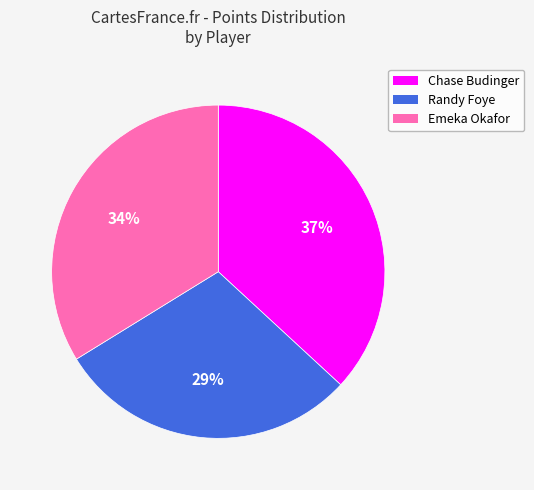

Count the number of slices in the pie.

3